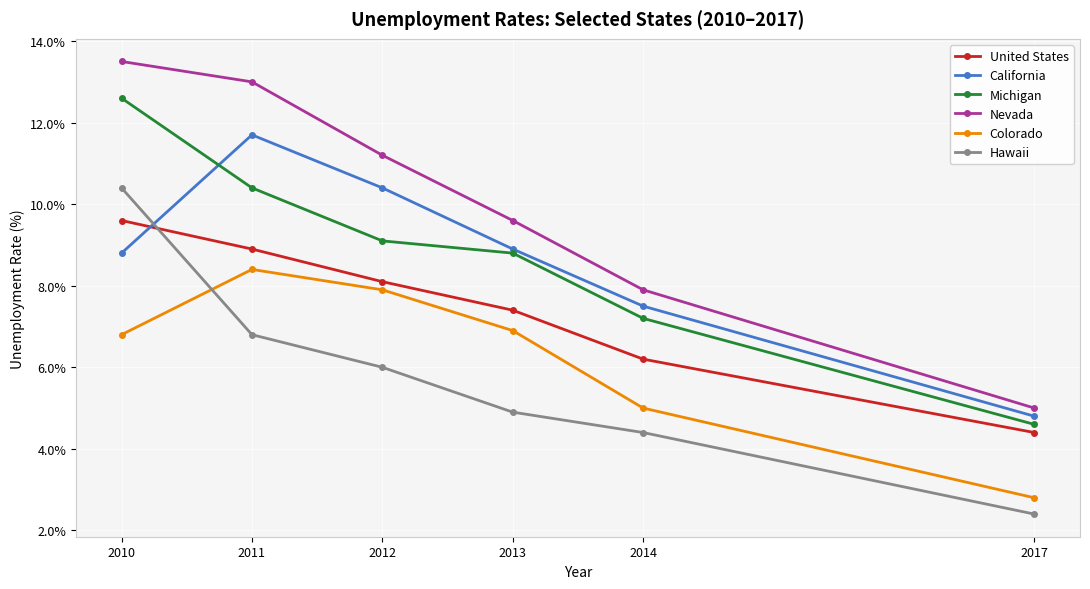

True or false: Nevada and Colorado cross at least once.

False